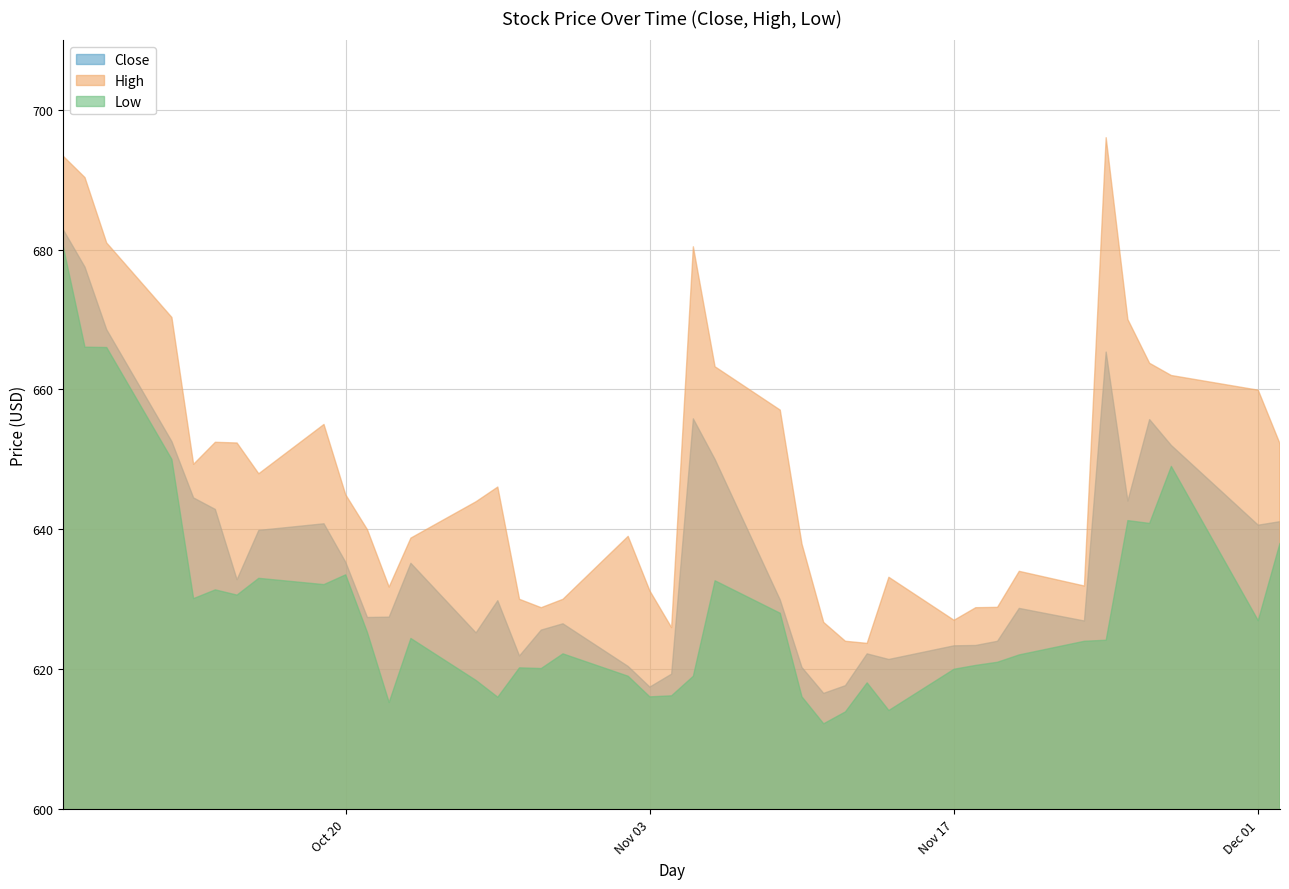

Reading left to right, extract all data points from this chart.

Close: 682.9	677.5	668.5	652.5	644.5	642.9	632.8	639.9	640.8	635.3	627.4	627.5	635.1	625.2	629.8	621.9	625.6	626.5	620.4	617.5	619.3	655.8	650.0	629.9	620.2	616.5	617.6	622.2	621.4	623.4	623.4	624.0	628.7	626.9	665.4	644.0	655.7	652.0	640.6	641.1
High: 693.4	690.3	681.0	670.3	649.3	652.5	652.4	648.0	655.0	645.0	640.0	631.8	638.8	644.0	646.0	630.0	628.8	630.0	639.0	631.2	626.0	680.4	663.2	657.0	637.9	626.7	624.0	623.7	633.1	627.0	628.8	628.9	634.0	631.9	696.0	670.0	663.8	662.0	659.9	652.2
Low: 680.5	666.0	666.0	650.0	630.1	631.4	630.6	633.0	632.1	633.5	625.2	615.2	624.4	618.4	616.0	620.2	620.1	622.2	619.0	616.0	616.2	619.0	632.6	628.0	616.0	612.2	613.9	618.0	614.1	620.0	620.5	621.0	622.0	624.0	624.1	641.2	640.9	649.0	627.0	638.0